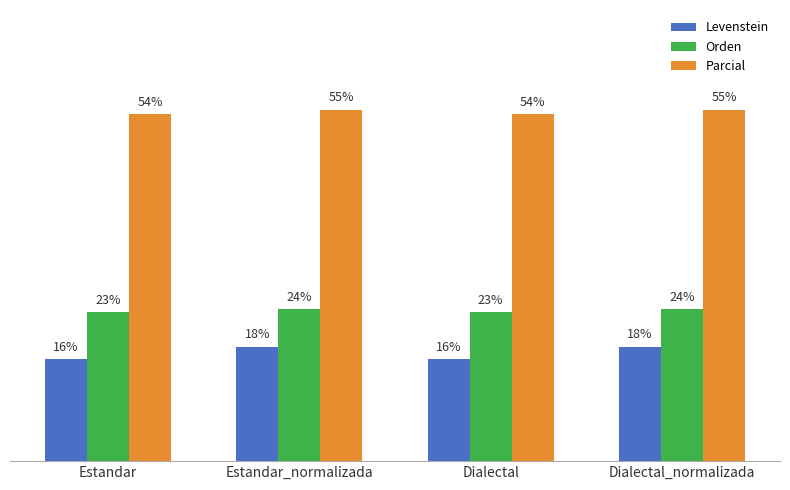

What are all the series names shown in the legend?

Levenstein, Orden, Parcial